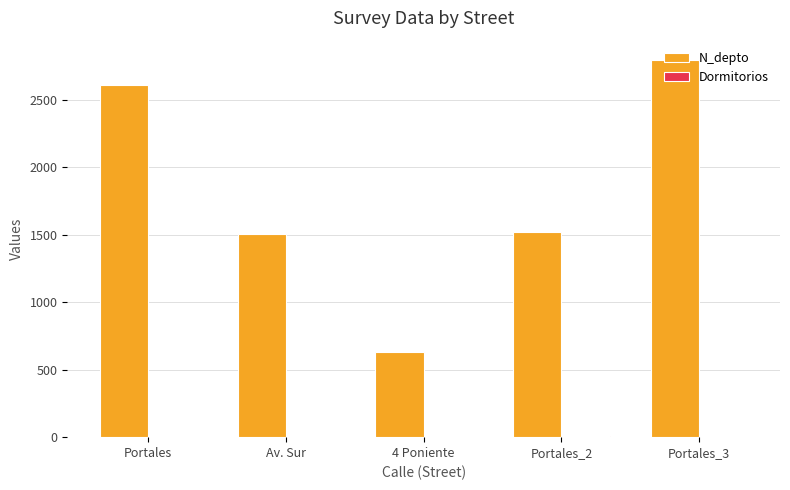

The value of N_depto at Portales_2 is 1523. True or false?

True